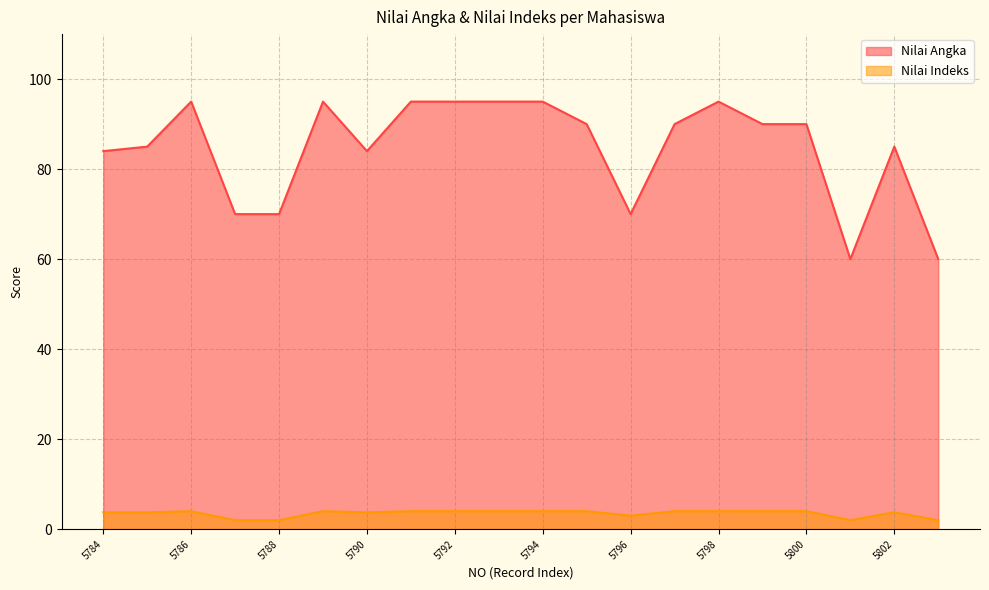

Rank the series by their maximum value, from lowest to highest.

Nilai Indeks, Nilai Angka